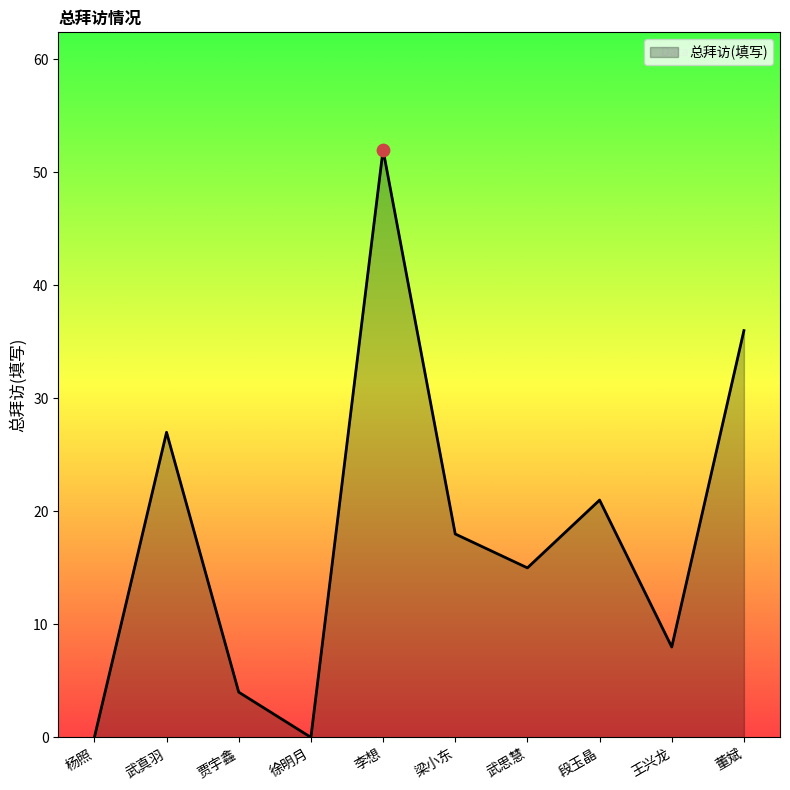

What is the ratio of the value at 贾宇鑫 to the value at 武思慧?

0.3